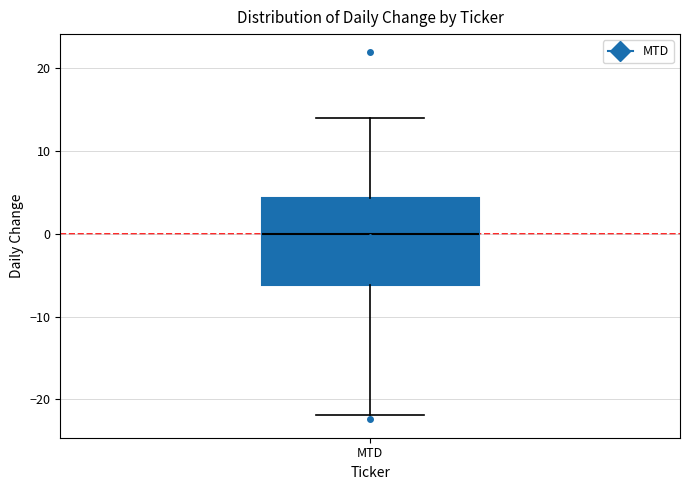

Transcribe this box plot: give where the median line is, the range the box spans, and where the two whiskers end, as read against the y-axis. The values are not printed on the chart, so give them approximately, as read against the axis.

median 0, box -6 to 4, whiskers -22 to 14